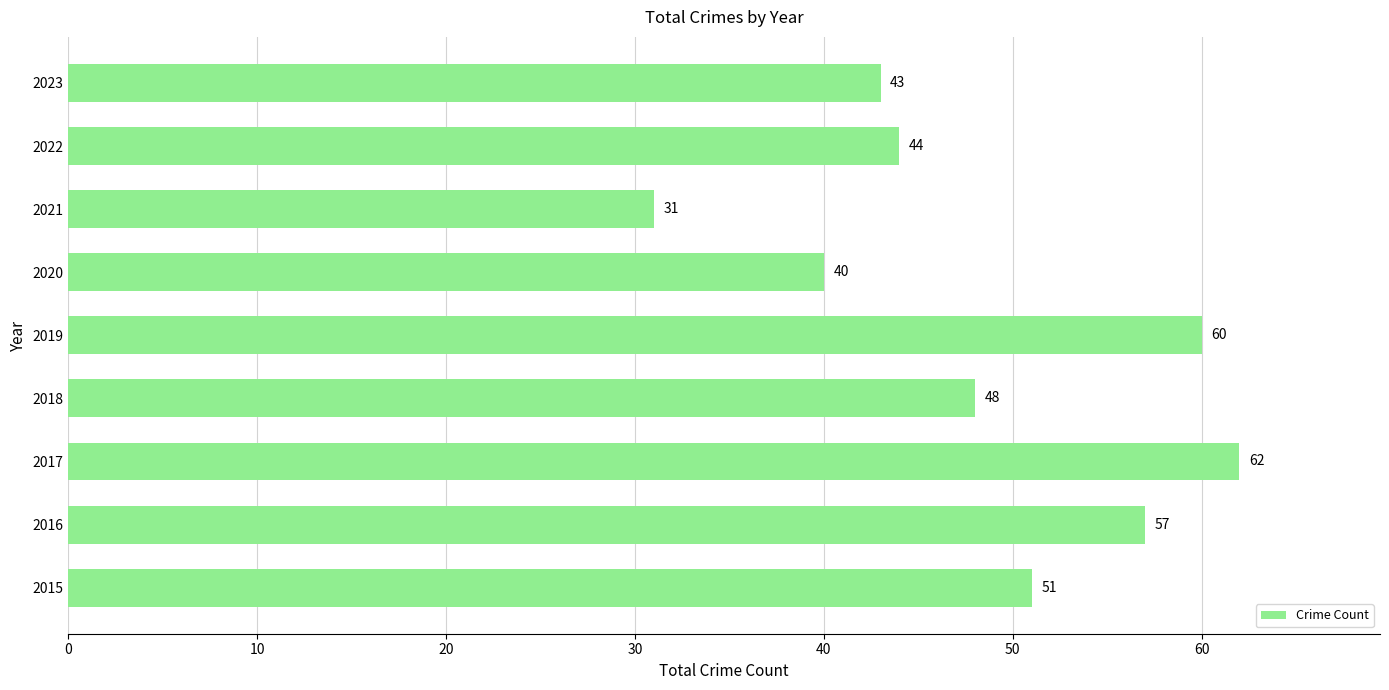

What is the average value?

48